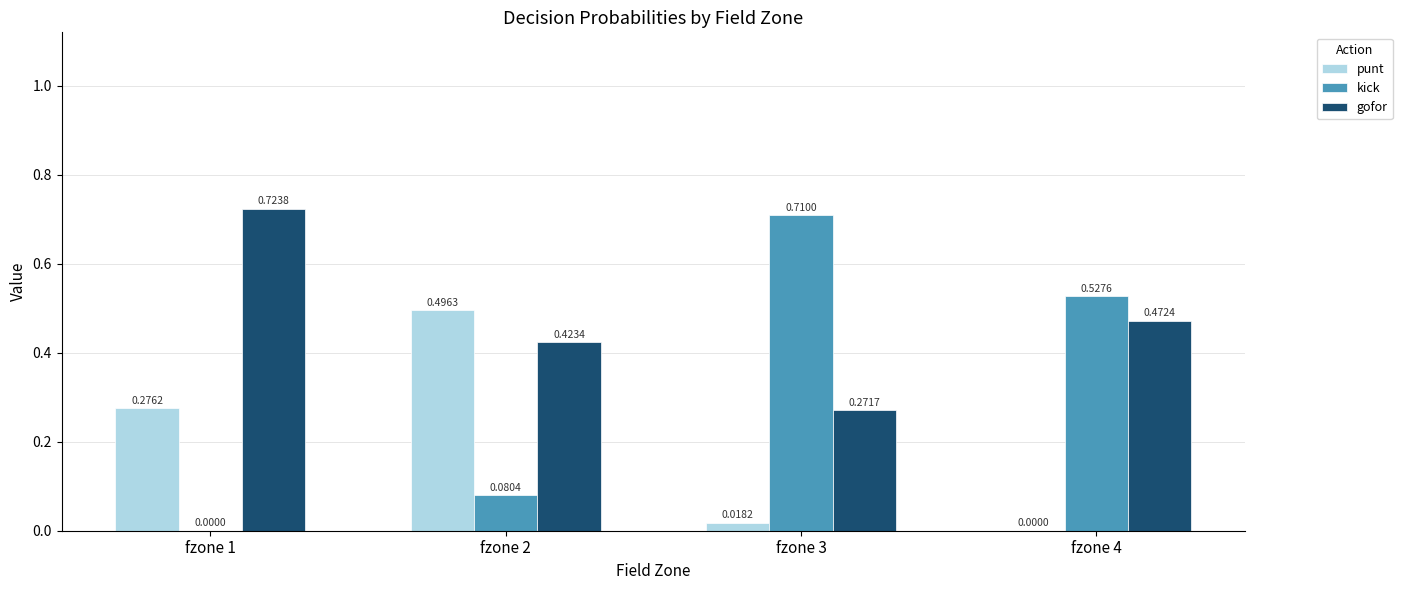

Is the value of gofor at fzone 2 greater than the value of punt at fzone 4?

Yes